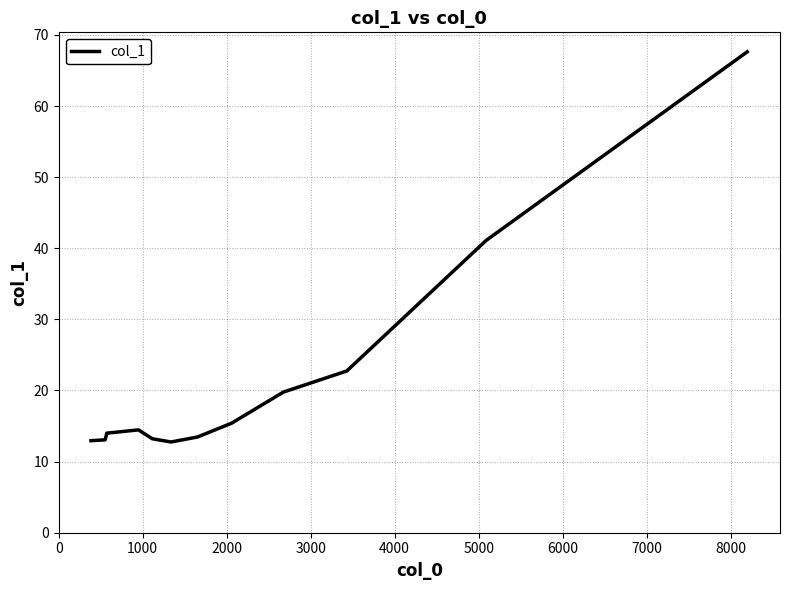

What is the sum of all values?

288.5